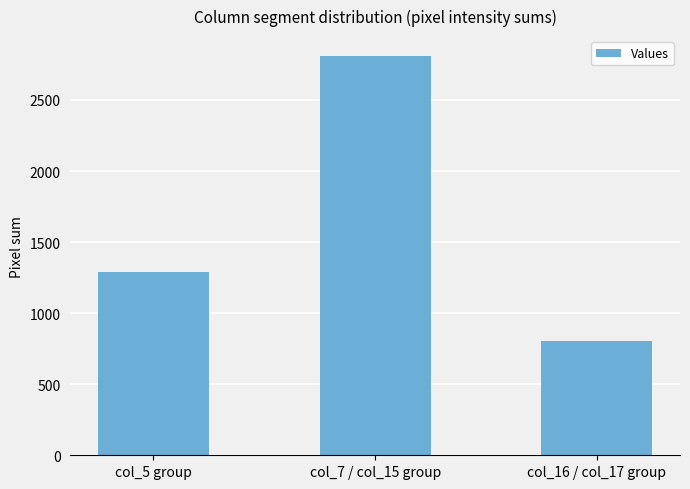

List the labels in order of value, largest first.

col_7 / col_15 group, col_5 group, col_16 / col_17 group